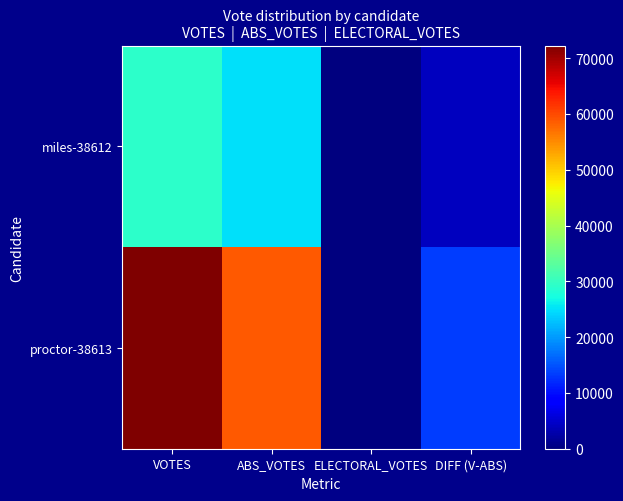

At which category does the chart reach its peak across all series?

VOTES